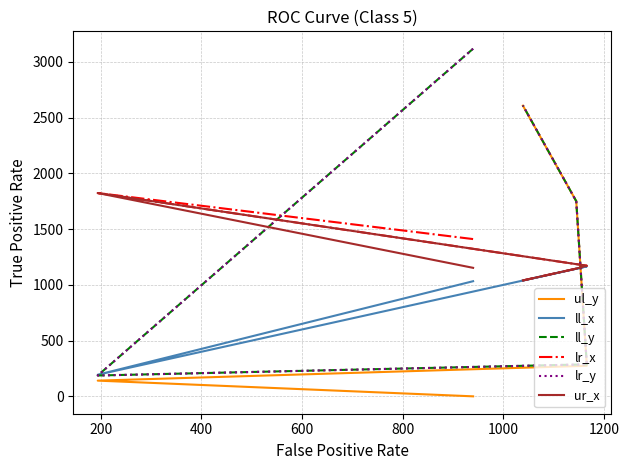

True or false: lr_x and ur_x cross at least once.

False